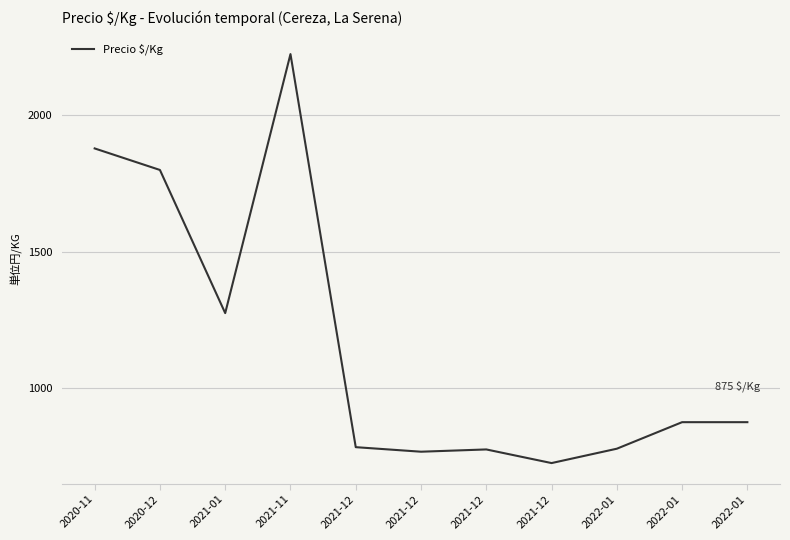

How many lines are shown in the chart?

1